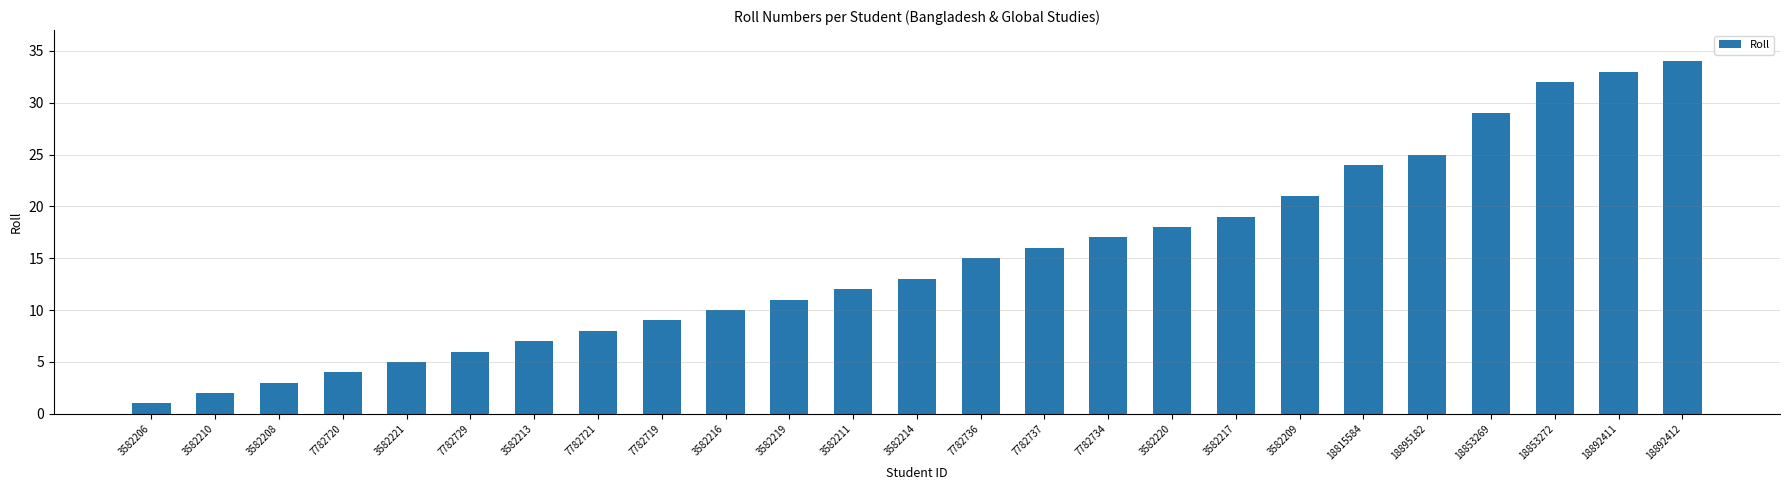

How many data points are less than 13?

12